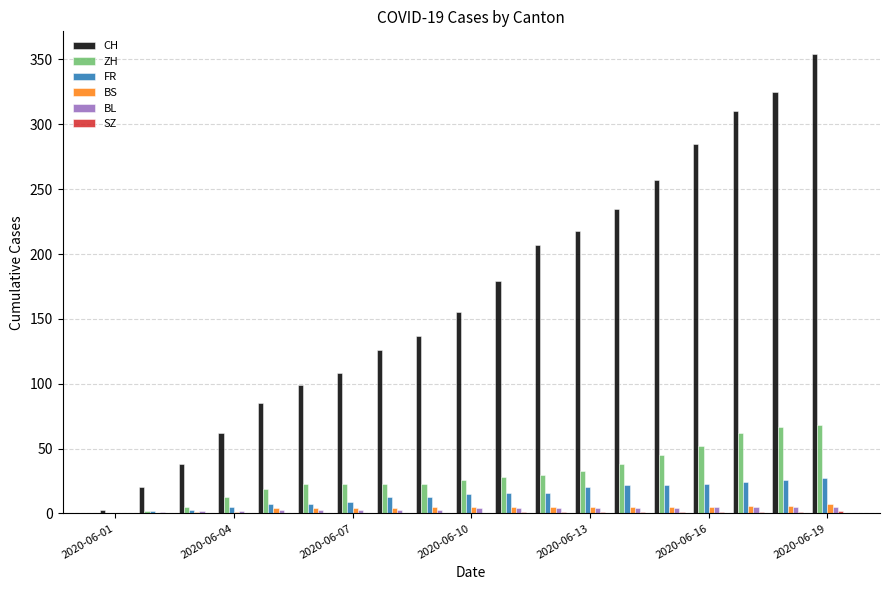

How many distinct data groups are displayed?

6